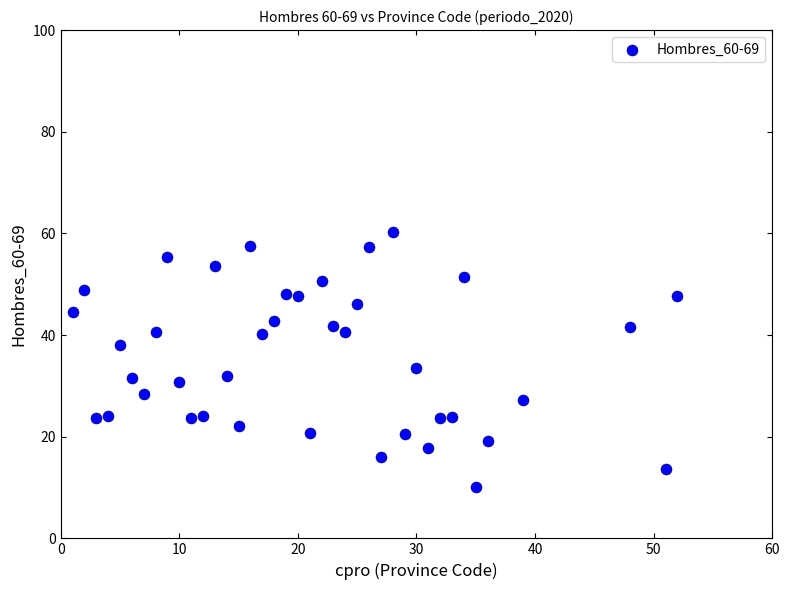

What is the range of X values (max minus min)?

51.0